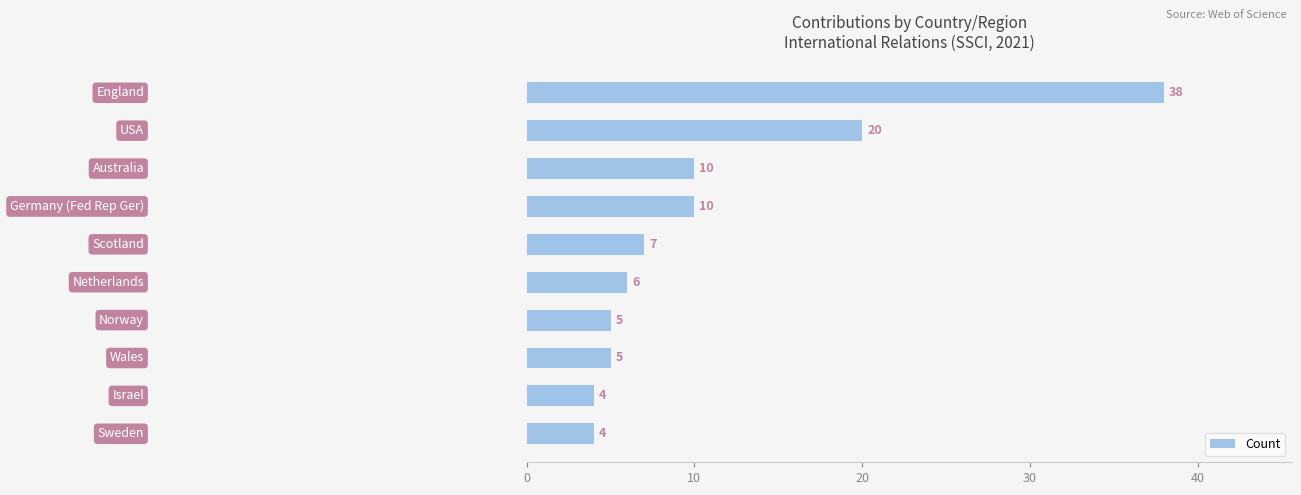

What is the value of the 8th bar from the top?

5